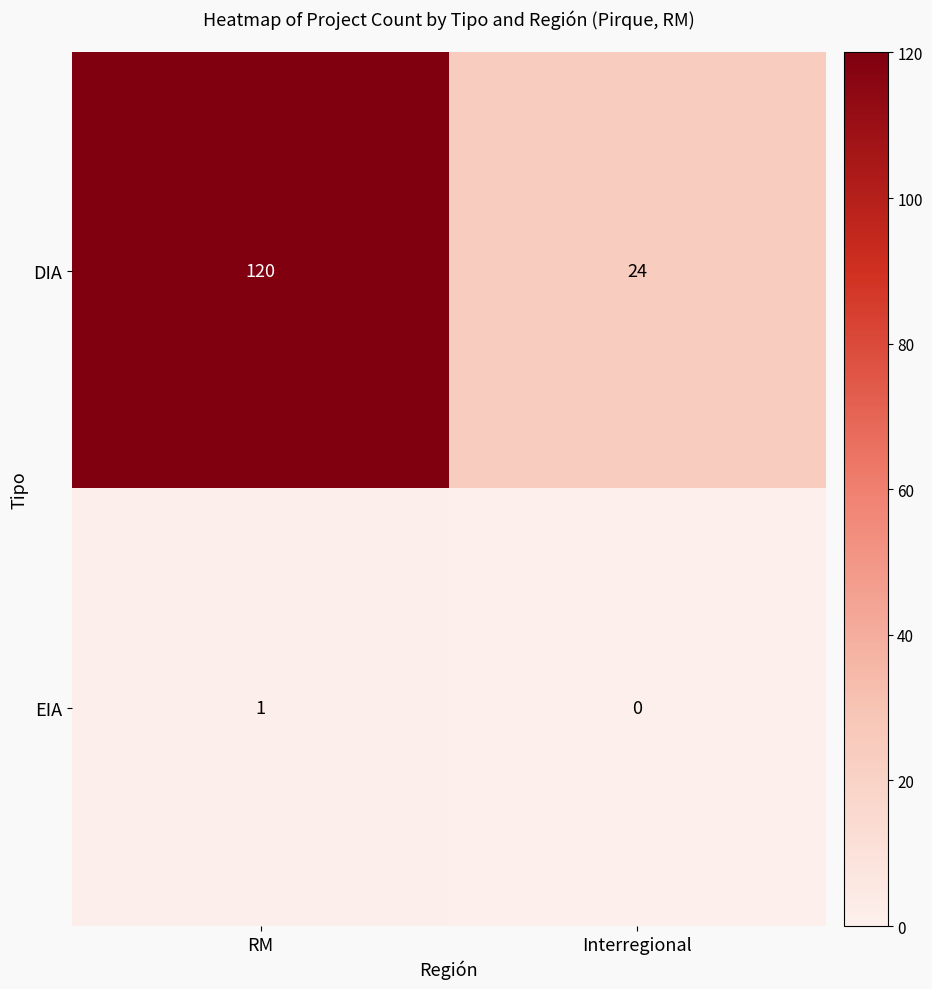

Rank the series by their average value, from highest to lowest.

DIA, EIA